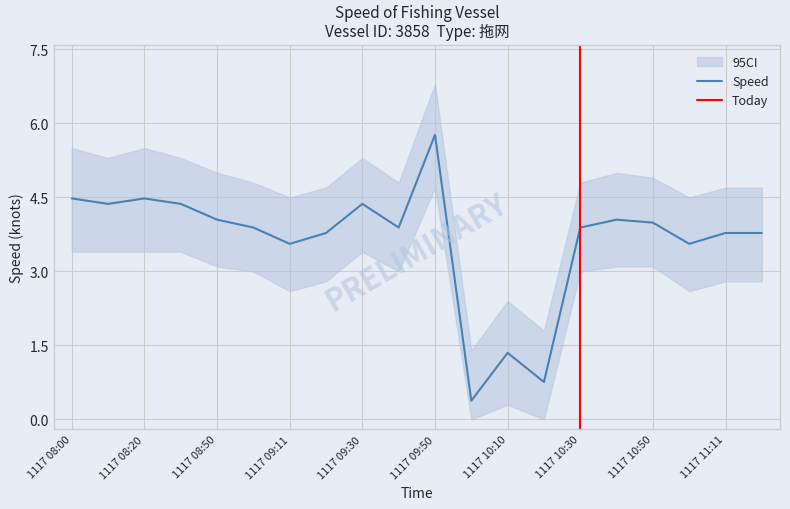

In 速度_lower, how many points are higher than both neighbors (excluding endpoints)?

3